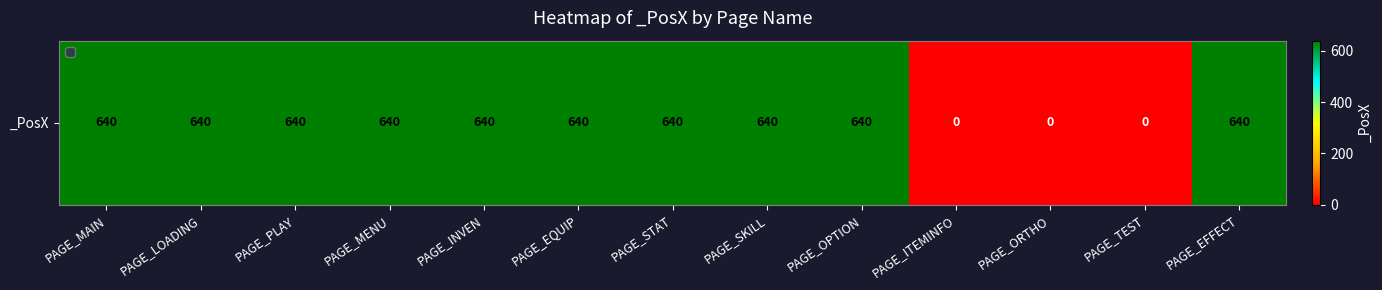

Rank the categories by value from highest to lowest.

PAGE_MAIN, PAGE_LOADING, PAGE_PLAY, PAGE_MENU, PAGE_INVEN, PAGE_EQUIP, PAGE_STAT, PAGE_SKILL, PAGE_OPTION, PAGE_EFFECT, PAGE_ITEMINFO, PAGE_ORTHO, PAGE_TEST